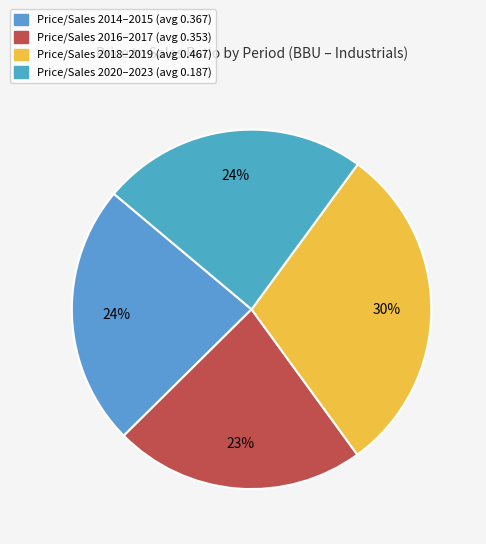

Is there a majority slice in this chart?

No